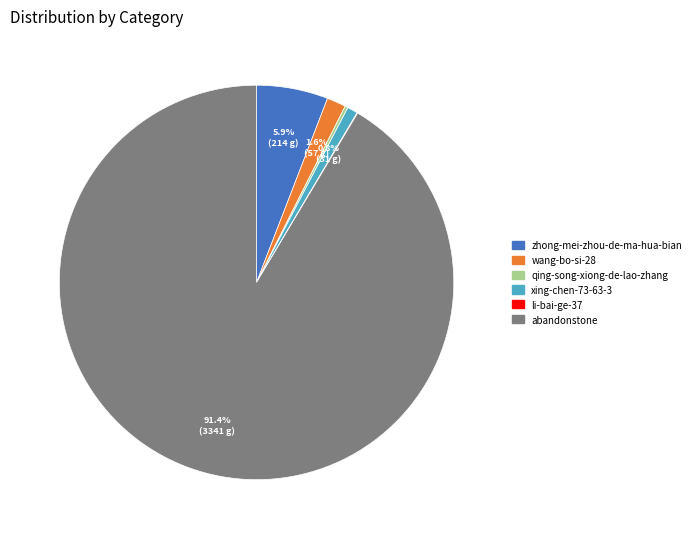

To the nearest percent, what is the difference between the largest and smallest slice percentages?

91%